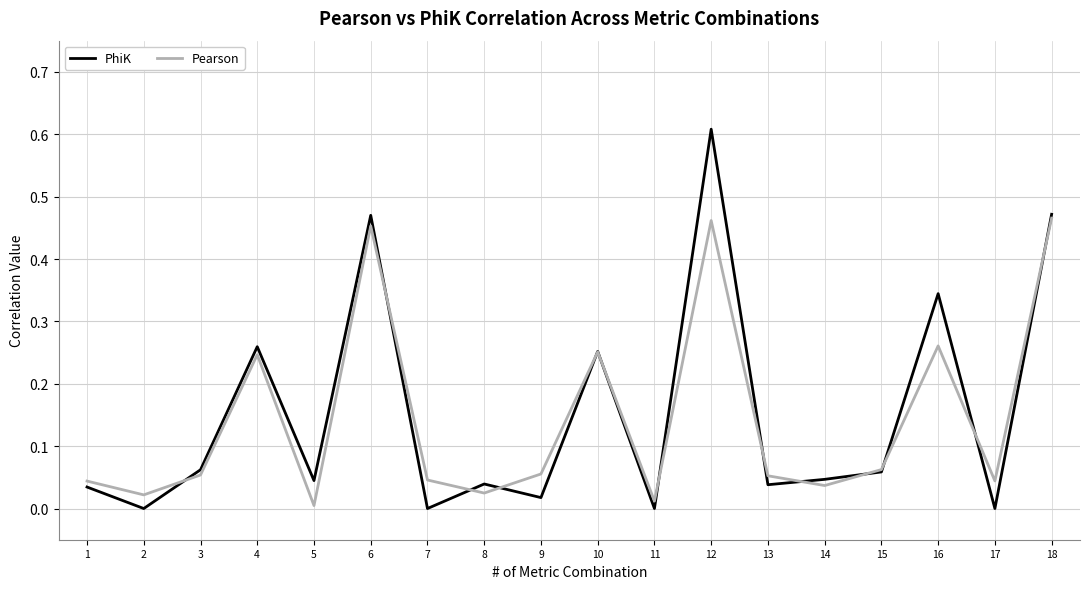

True or false: PhiK has a value of -0.4 at 11.

False